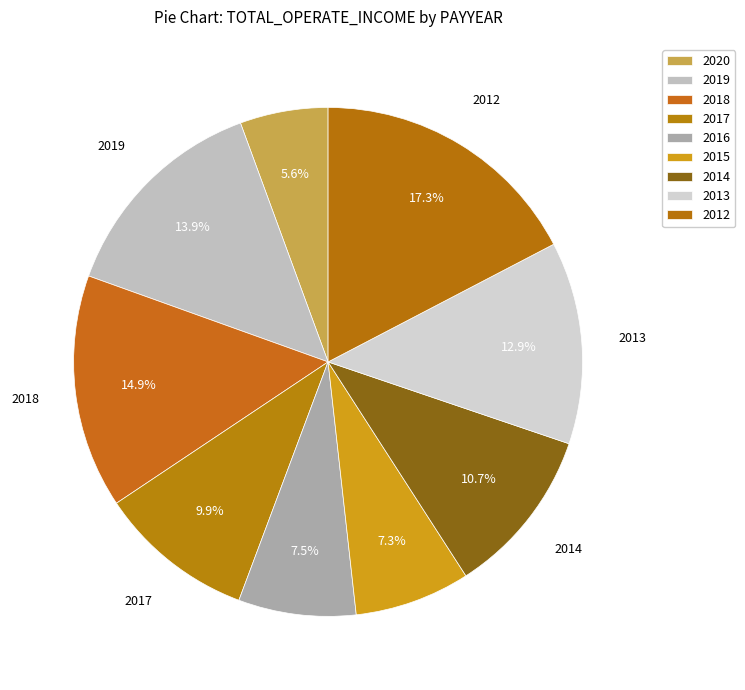

Which has a higher value, 2013 or 2012?

2012